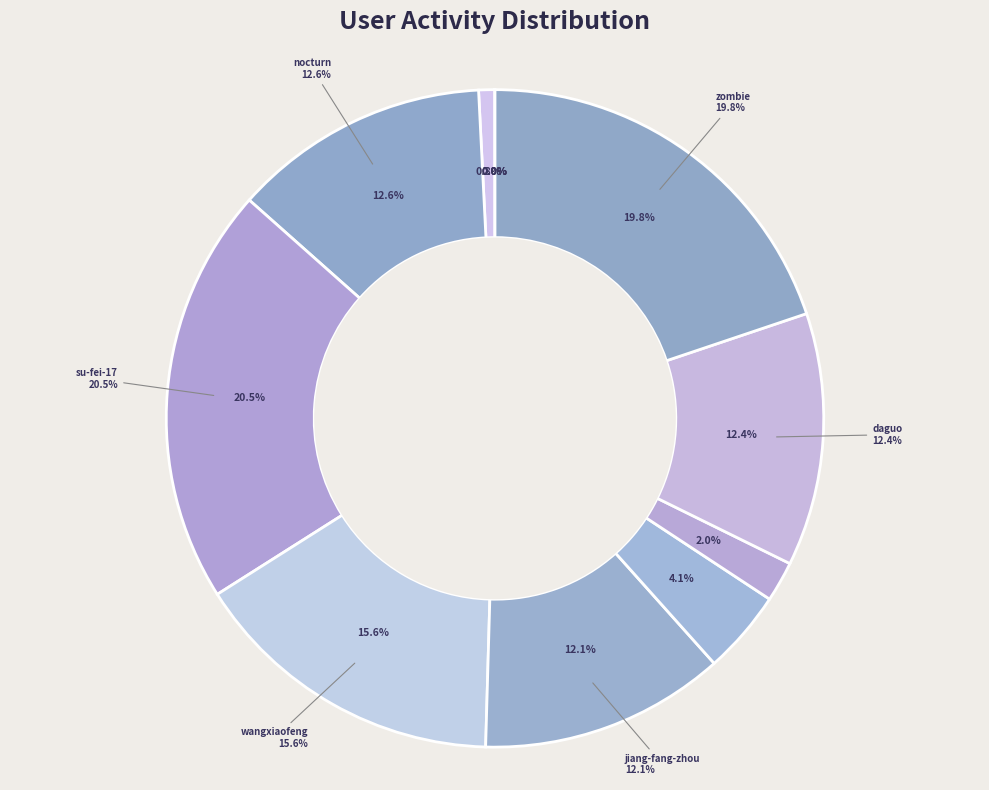

Which category has the biggest portion of the pie?

su-fei-17